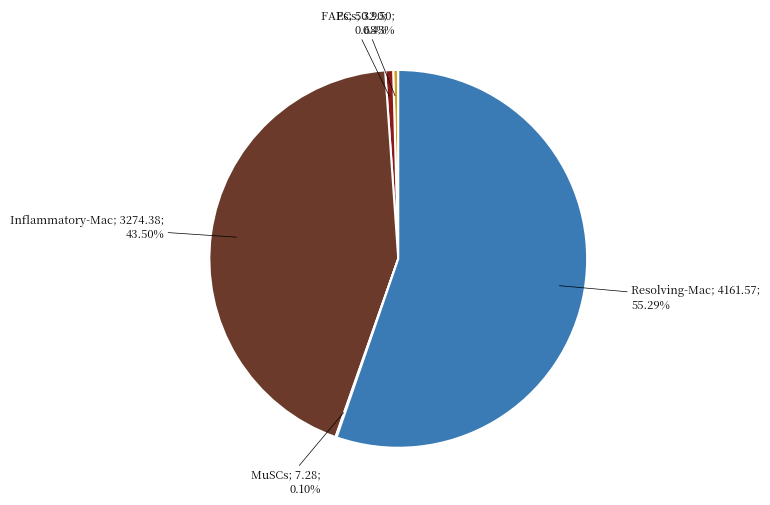

Is there any slice that represents more than half of the pie?

Yes